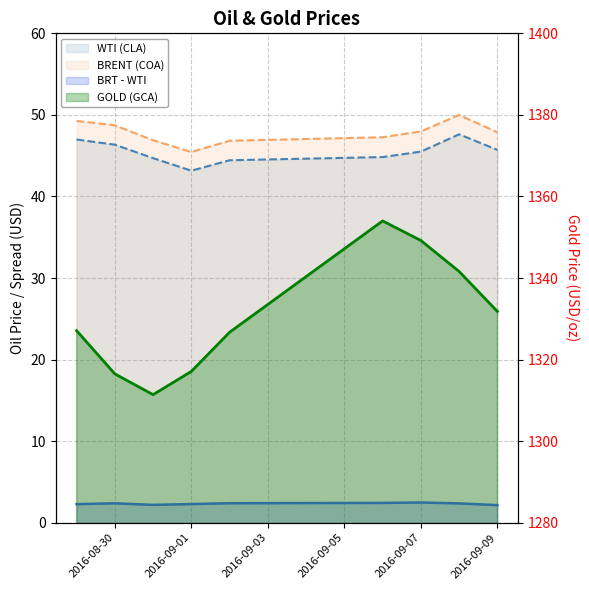

What is the sum of the WTI (CLA) values at 2016-09-08 and 2016-09-06?

92.4